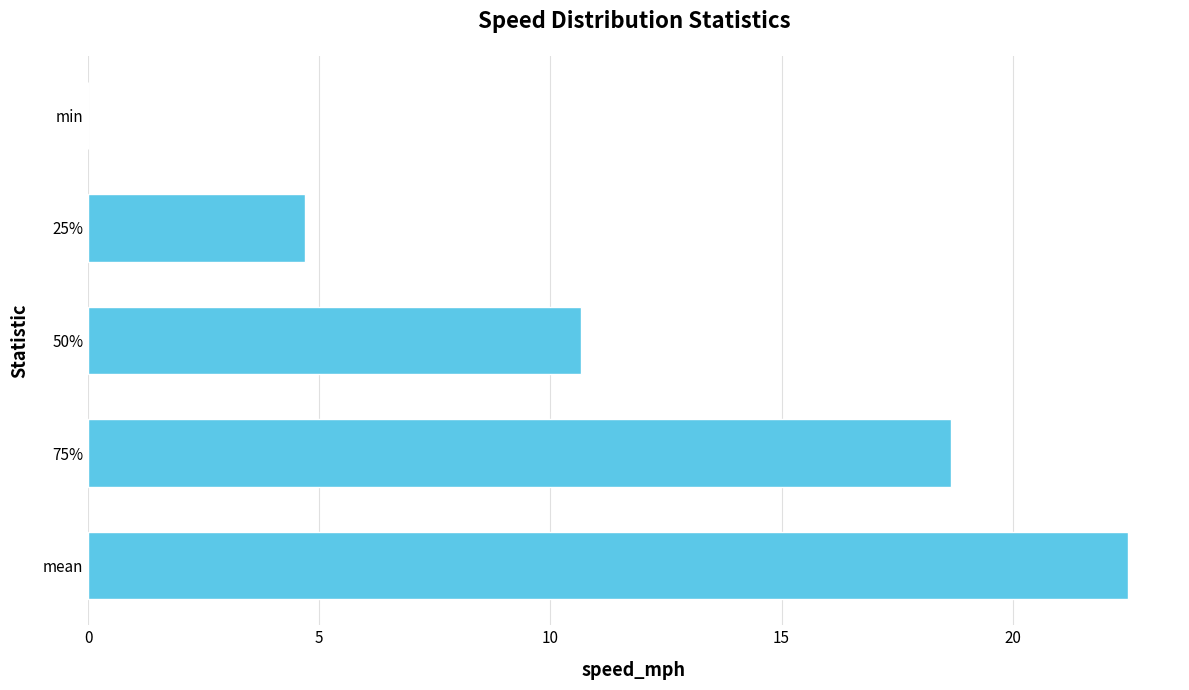

What is the approximate value at 50%?

10.7